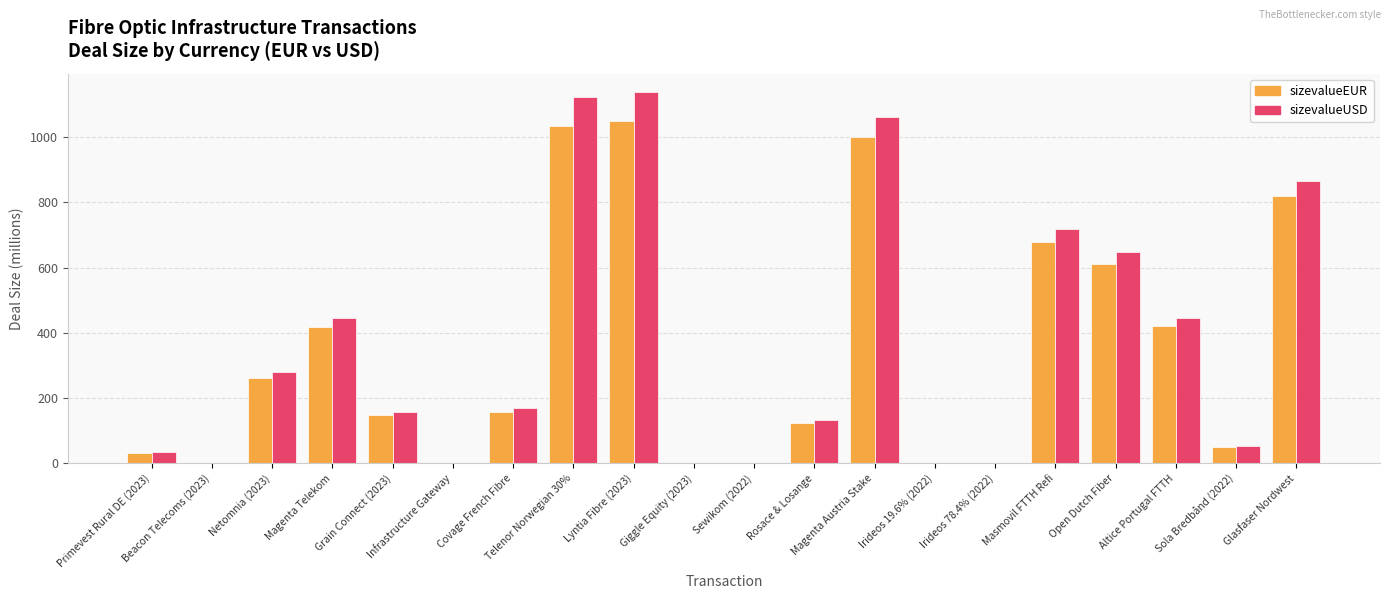

At which label does sizevalueEUR reach its peak?

Lyntia Fibre (2023)